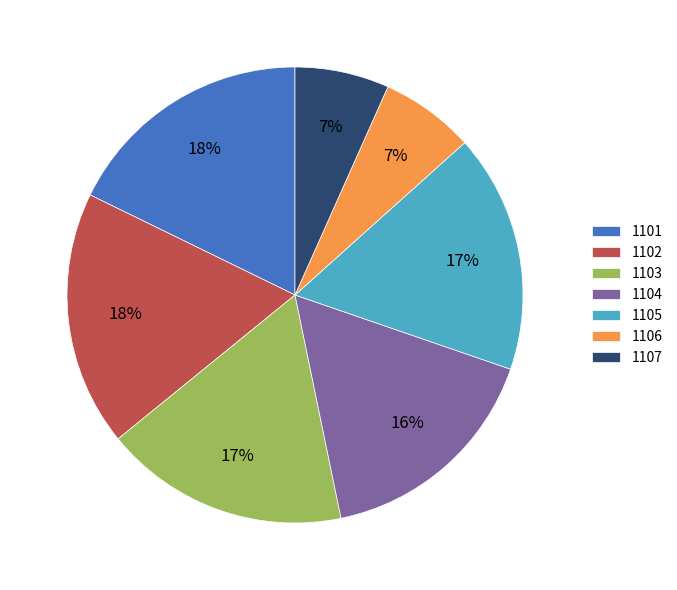

How many slices are in this pie chart?

7